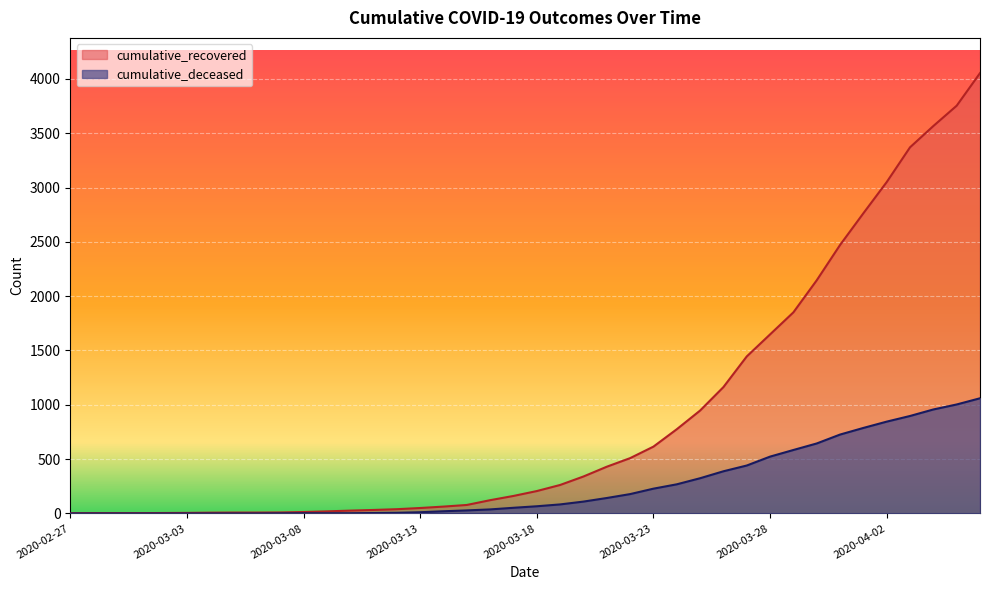

At how many categories does at least one series exceed 784?

13